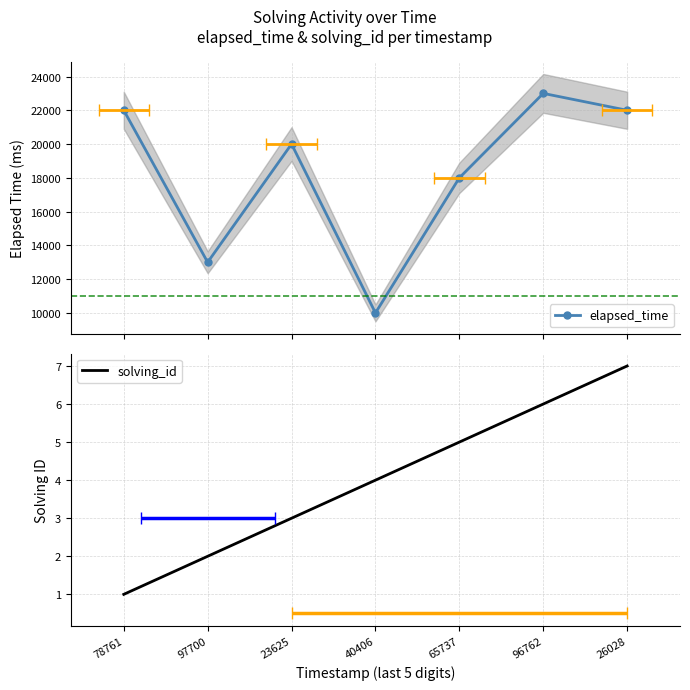

The elapsed_time series shows 21078 at 97700. True or false?

False